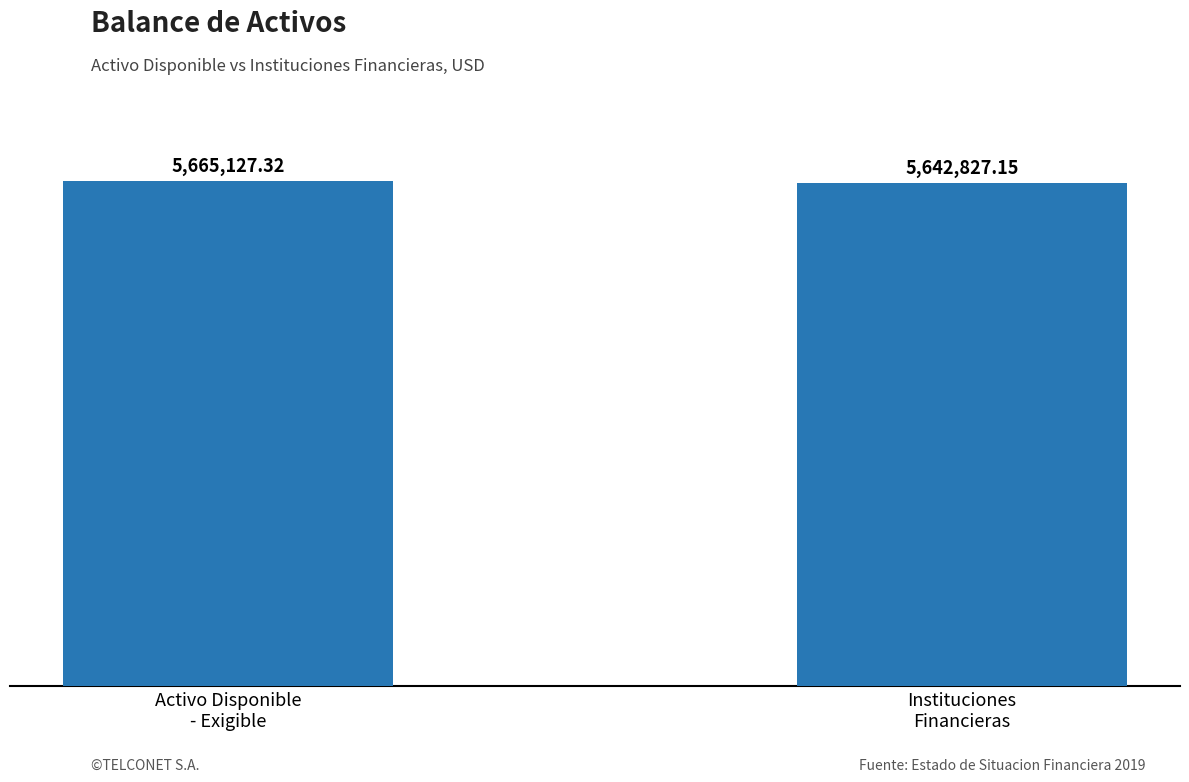

What is the value of the 2nd bar from the left?

5642827.2